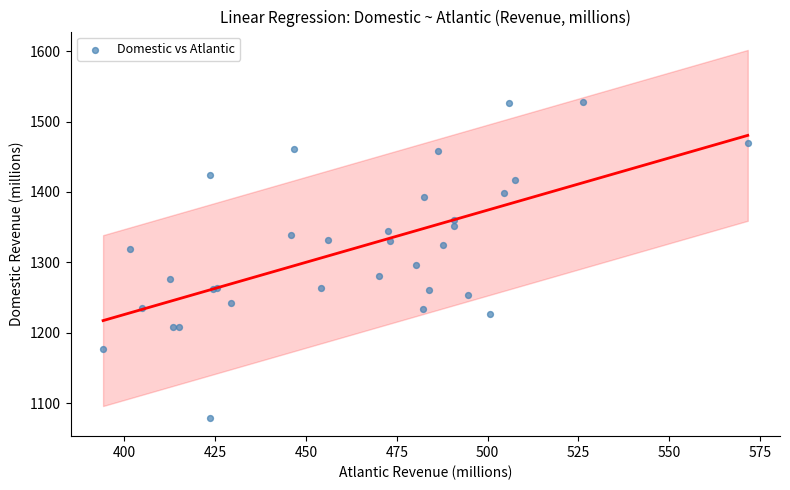

What Y value in the scatter plot is closest to 1303?

1296.2